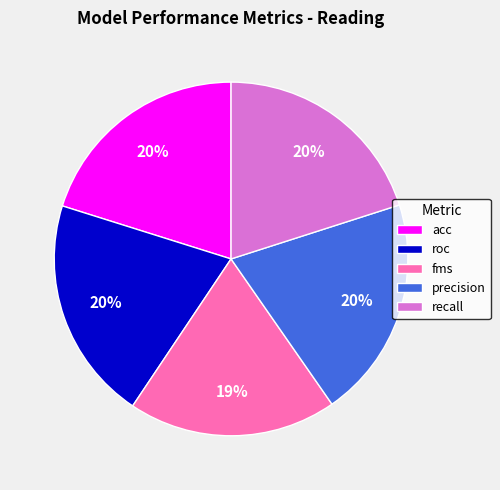

Which slice is the smallest?

fms